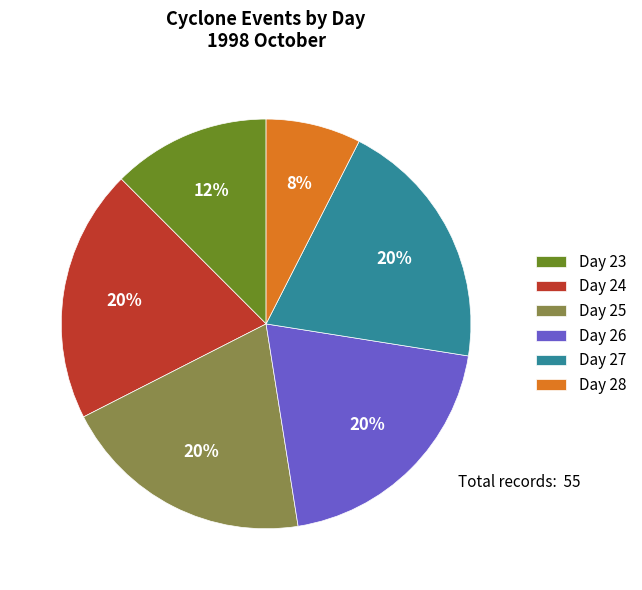

Is it true that Day 27 is 20% of the pie?

True